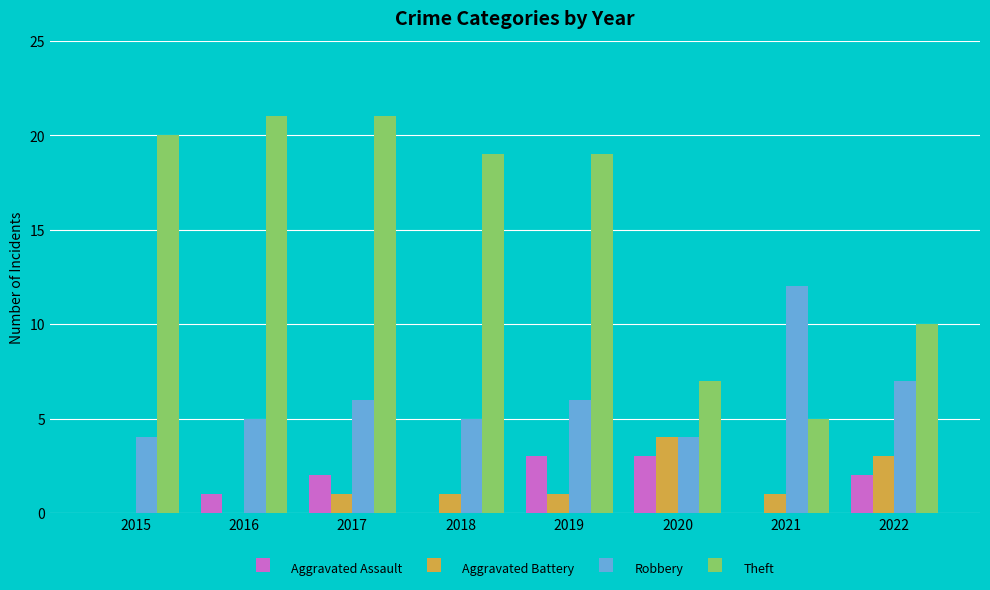

What is the sum of the Aggravated Assault values at 2017 and 2016?

3